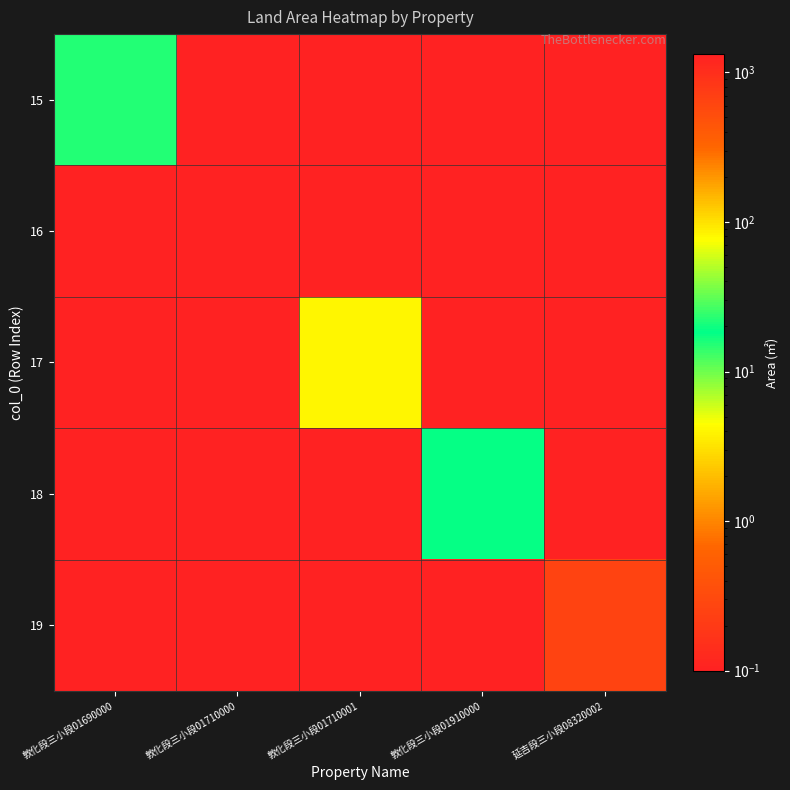

What is the total value across all series at 敦化段三小段01910000?

19.4